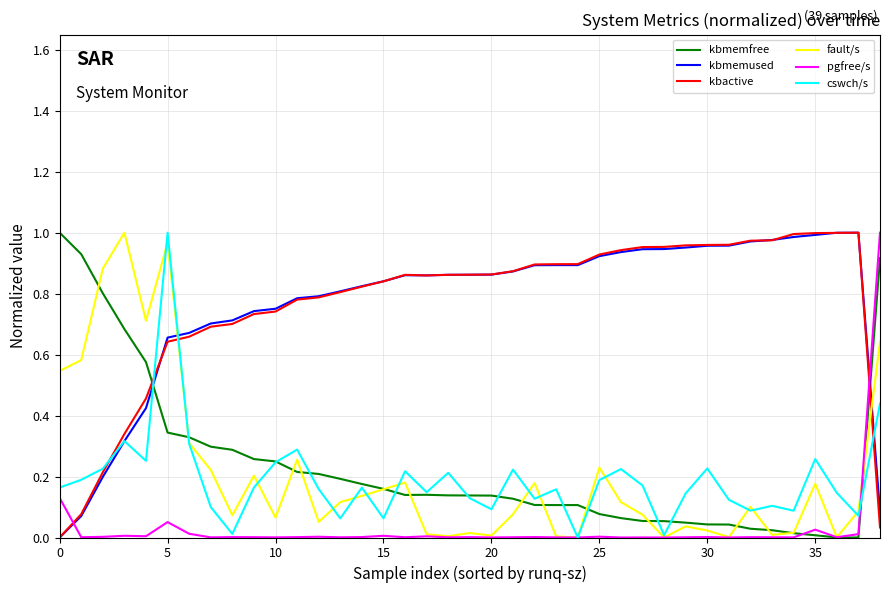

True or false: kbmemused and pgfree/s cross at least once.

True